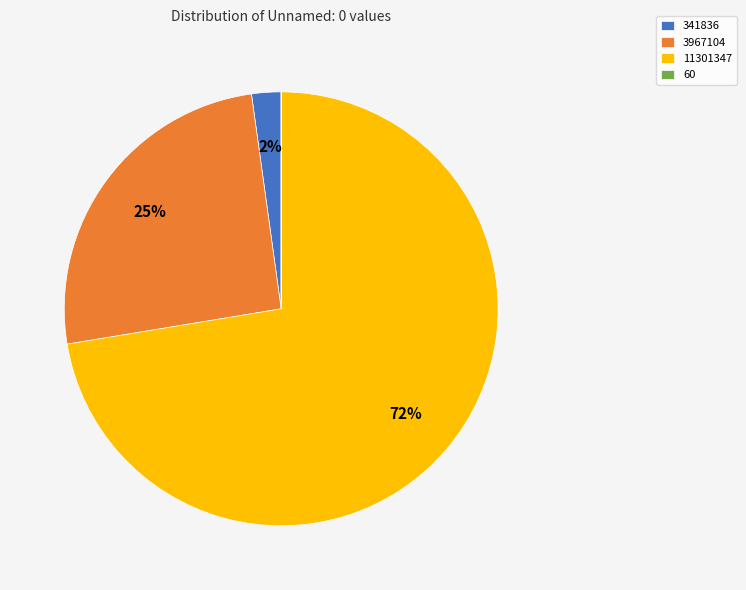

Which category has the biggest portion of the pie?

11301347